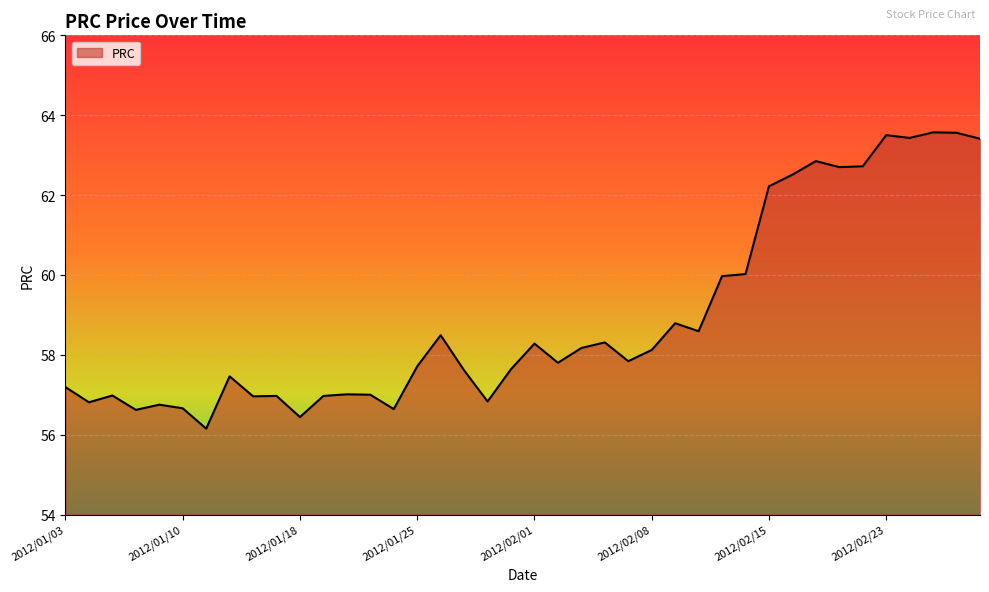

True or false: the data has more than 2 interior local peaks.

True